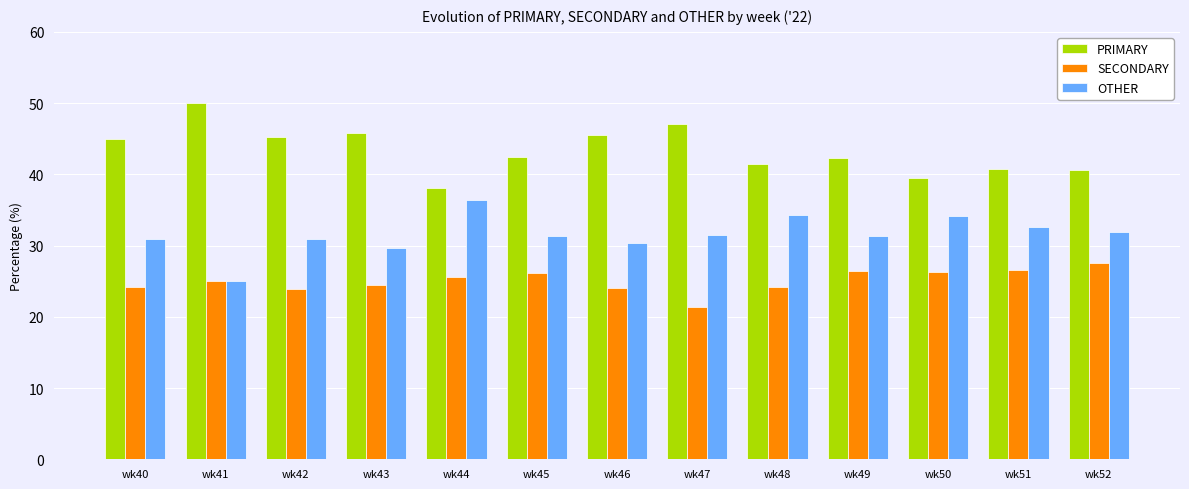

At wk40, list the series in order from largest to smallest.

PRIMARY, OTHER, SECONDARY